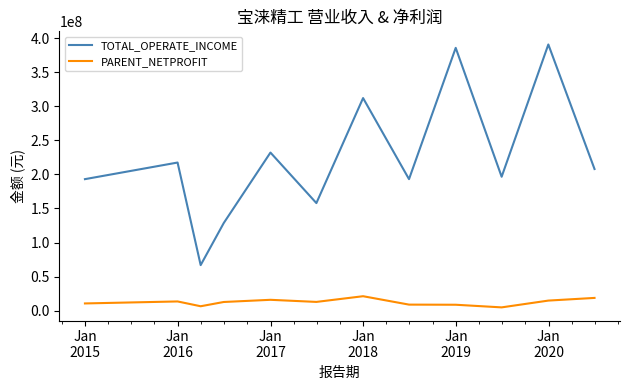

True or false: TOTAL_OPERATE_INCOME and PARENT_NETPROFIT intersect in this chart.

False